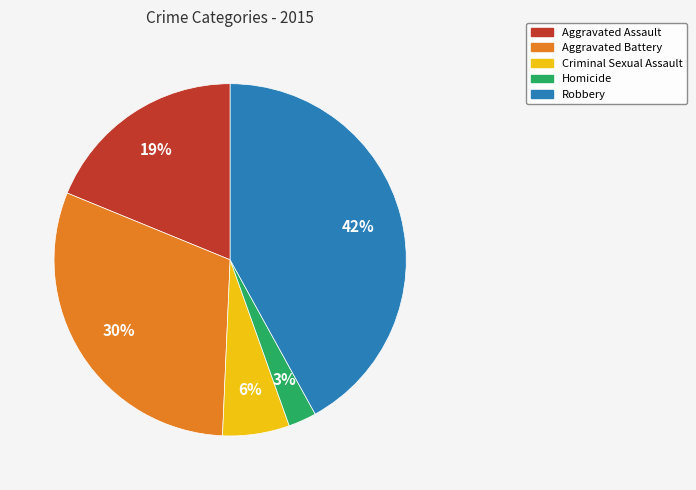

True or false: Homicide accounts for 3% of the total.

True